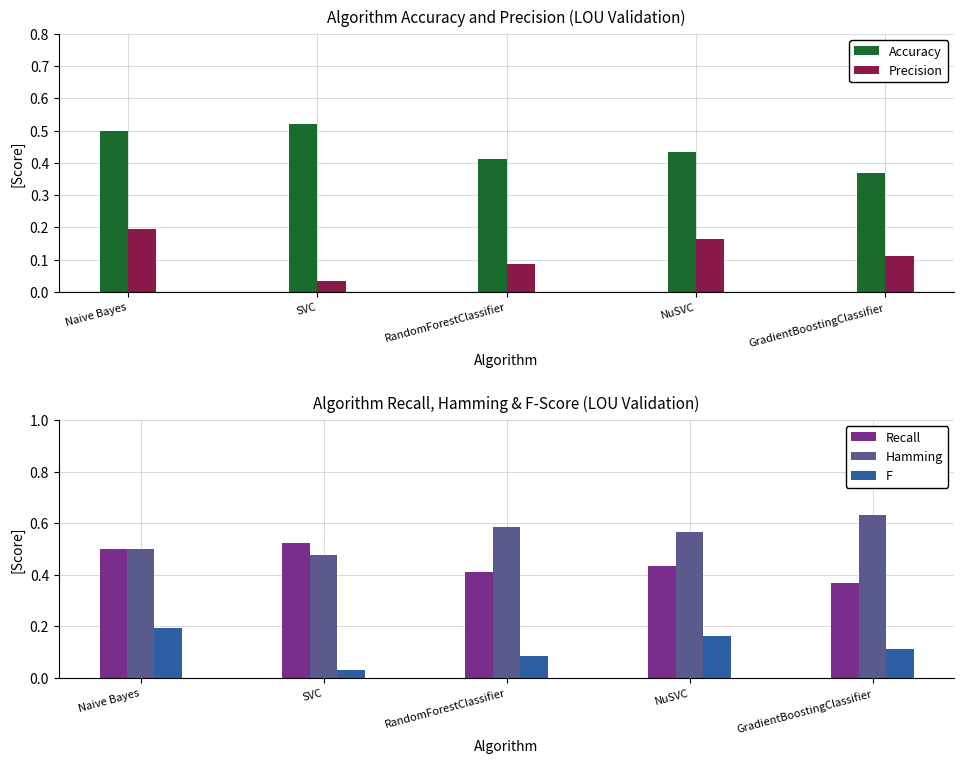

What is the label of the 5th bar from the left?

GradientBoostingClassifier